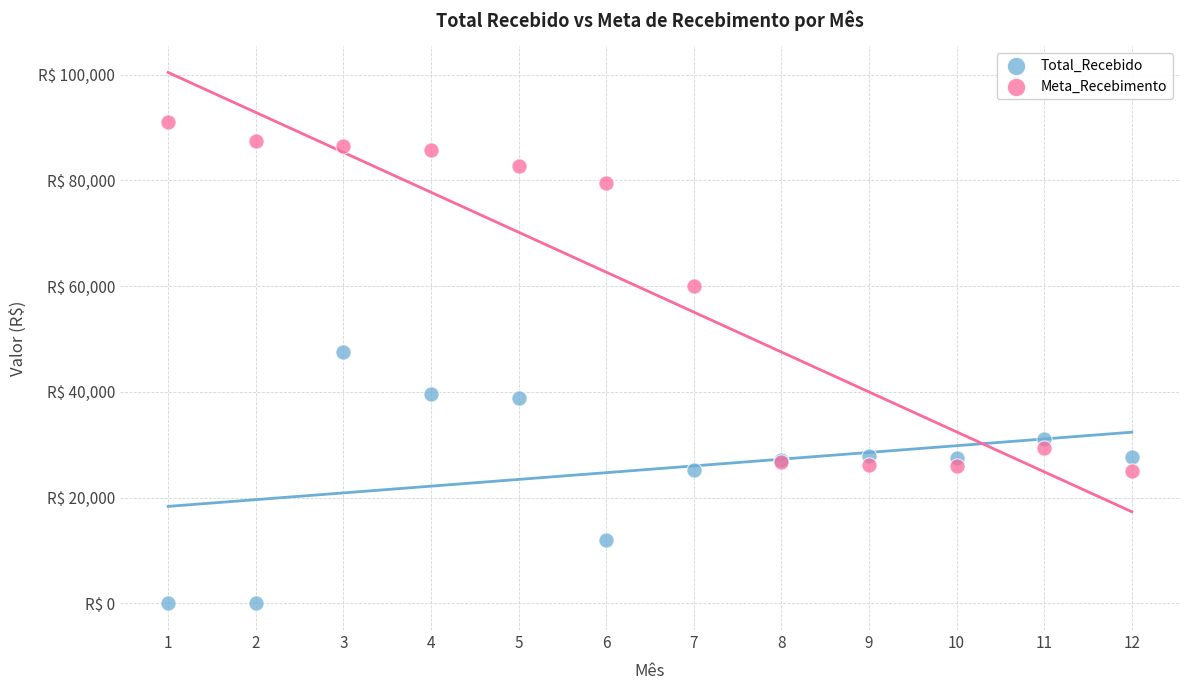

What are all the series names shown in the legend?

Total_Recebido, Meta_Recebimento